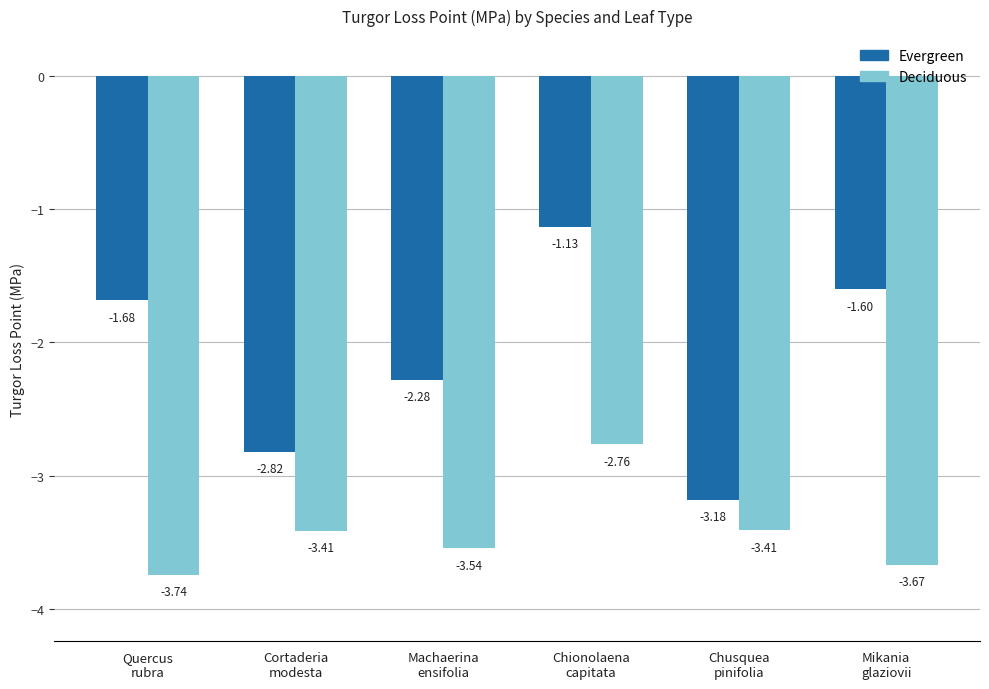

What is the label of the 1st bar from the left?

Quercus
rubra